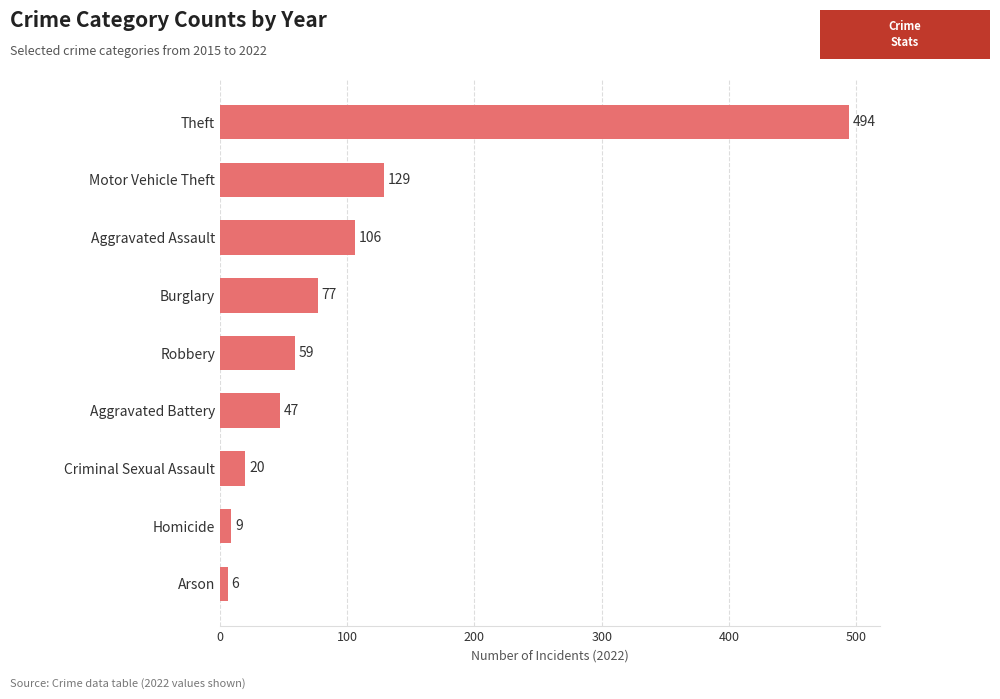

True or false: the data shows 129 at Motor Vehicle Theft.

True